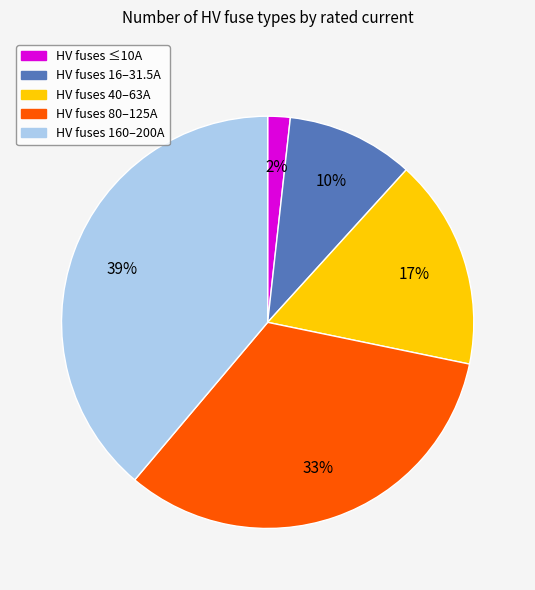

Does any single category account for the majority?

No